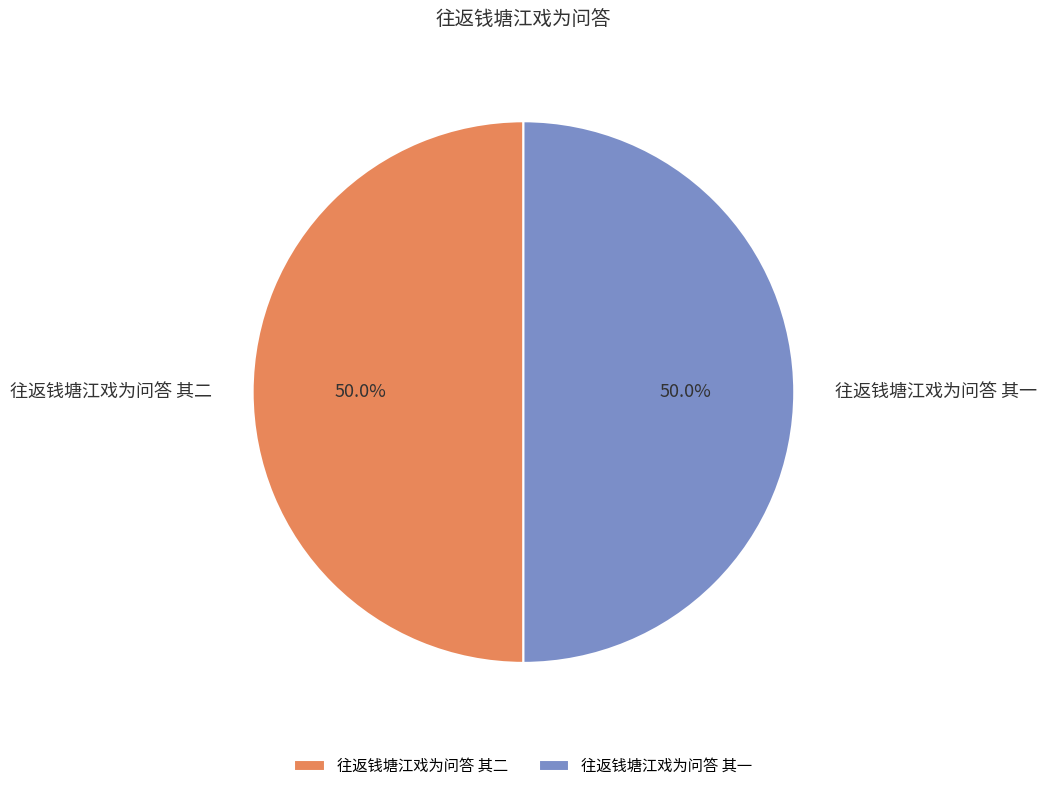

To the nearest percent, what percentage of the pie is 往返钱塘江戏为问答 其二?

50%